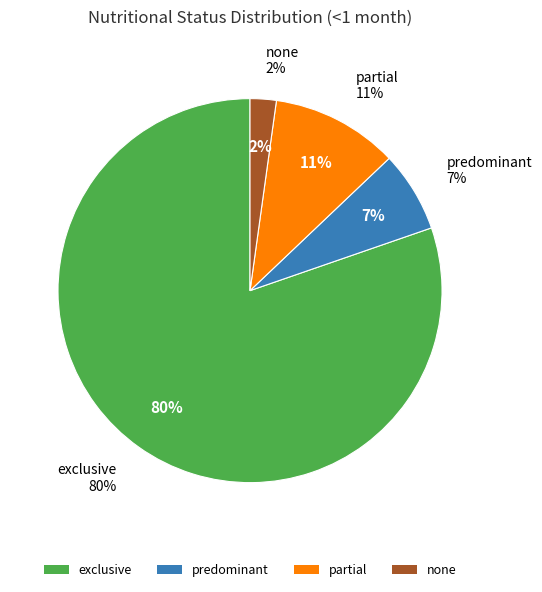

What is the largest slice in the pie chart?

Breastfeeding exclusive